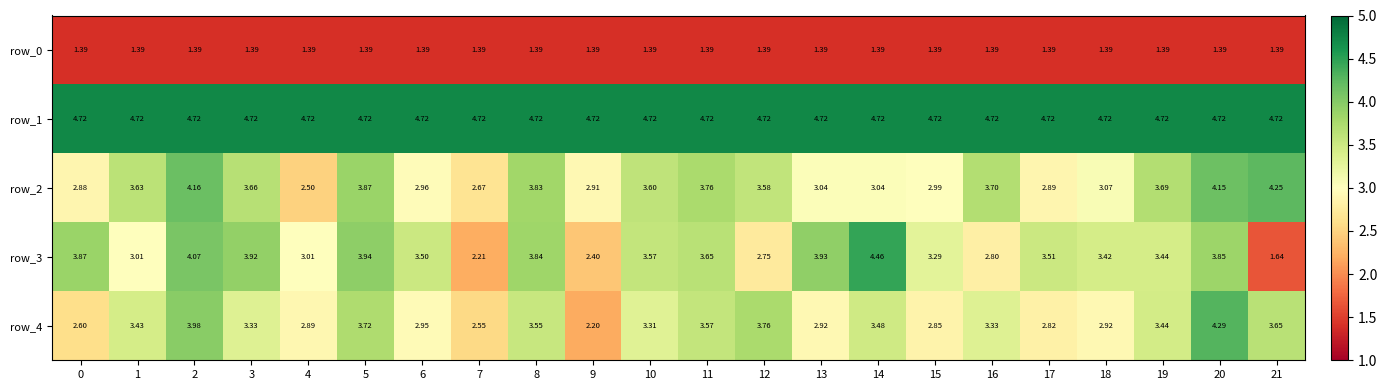

Is it true that row_0 equals 1.4 at 20?

True